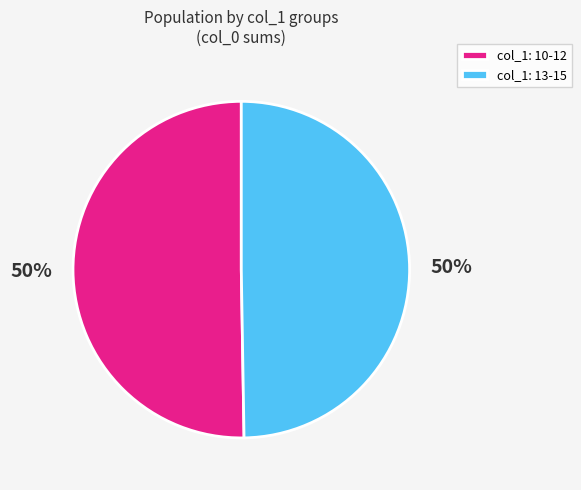

To the nearest percent, what portion does col_1: 13-15 represent?

50%